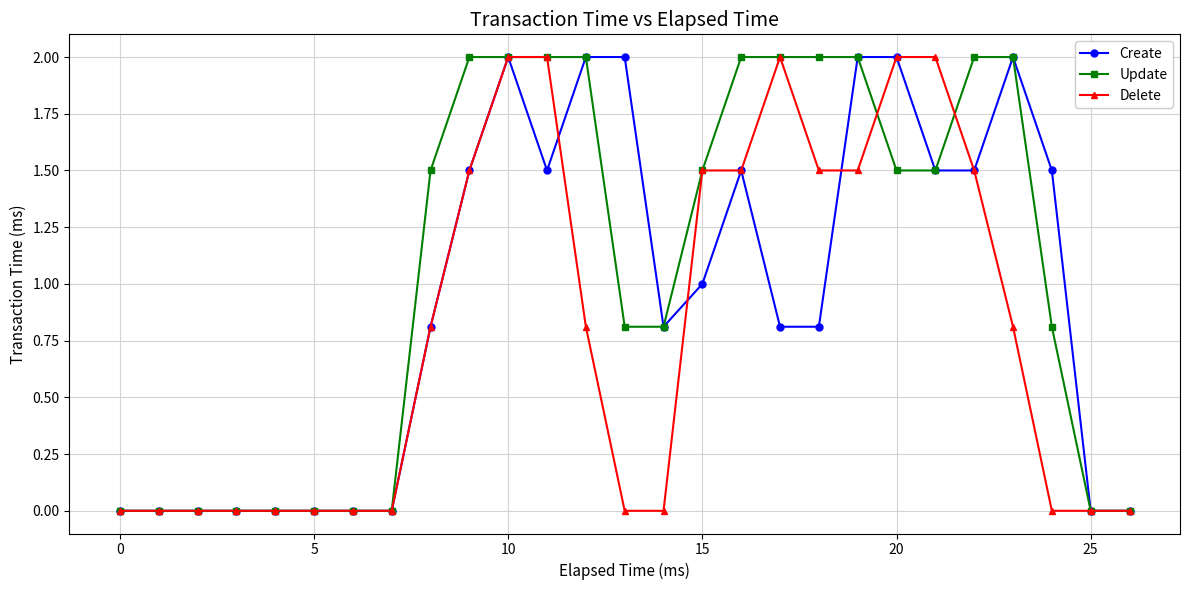

How many values in the Update series exceed 1?

14